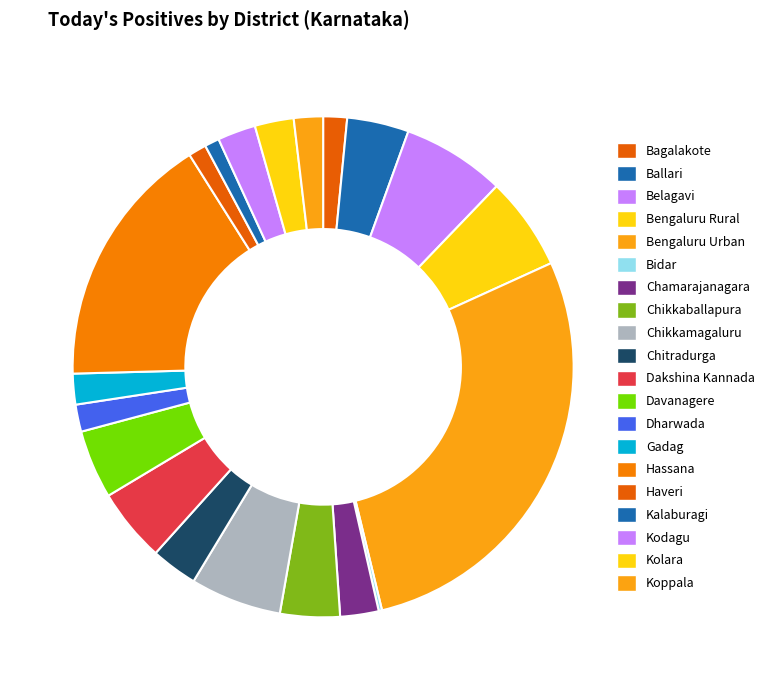

How many segments does this pie chart have?

20